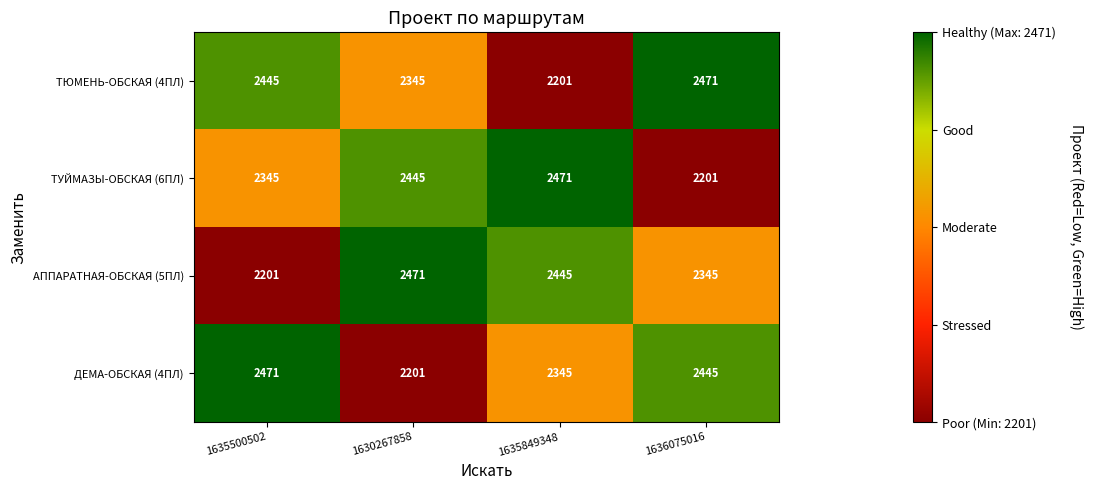

True or false: ТУЙМАЗЫ-ОБСКАЯ (6ПЛ) has a value of 803 at 1635500502.

False